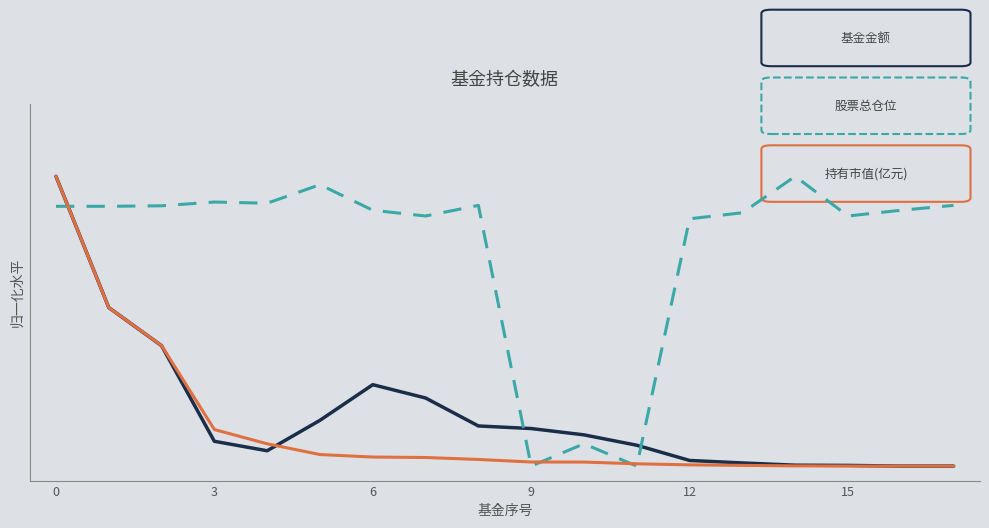

Does the chart have visible grid lines?

No